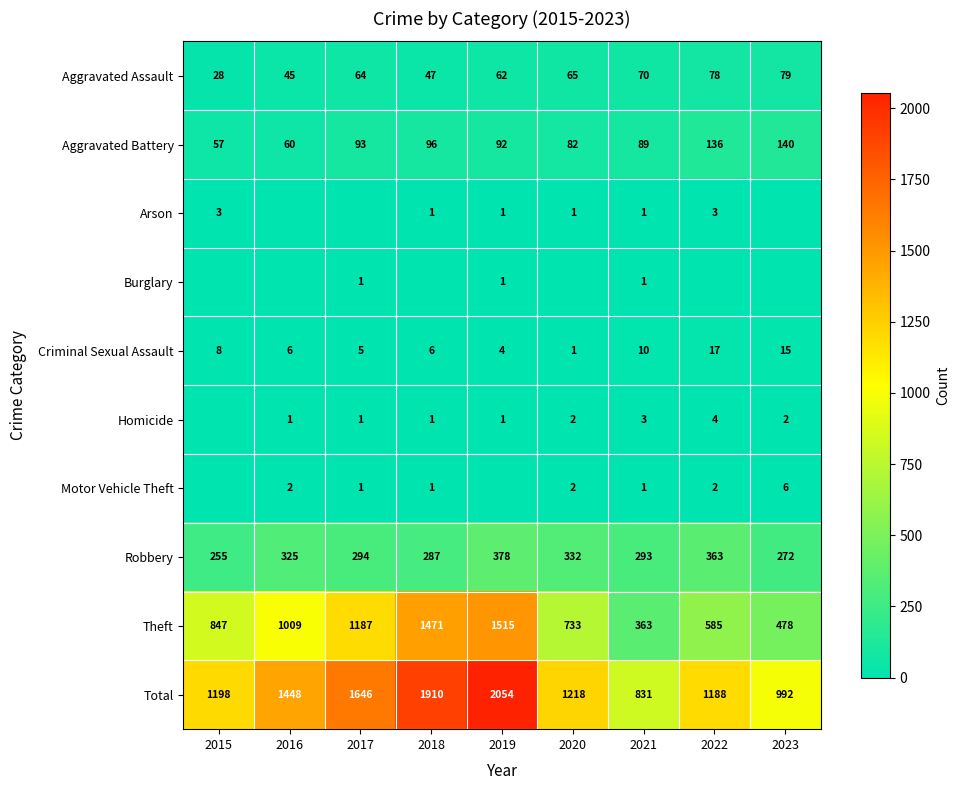

At how many categories does at least one series exceed 91?

9